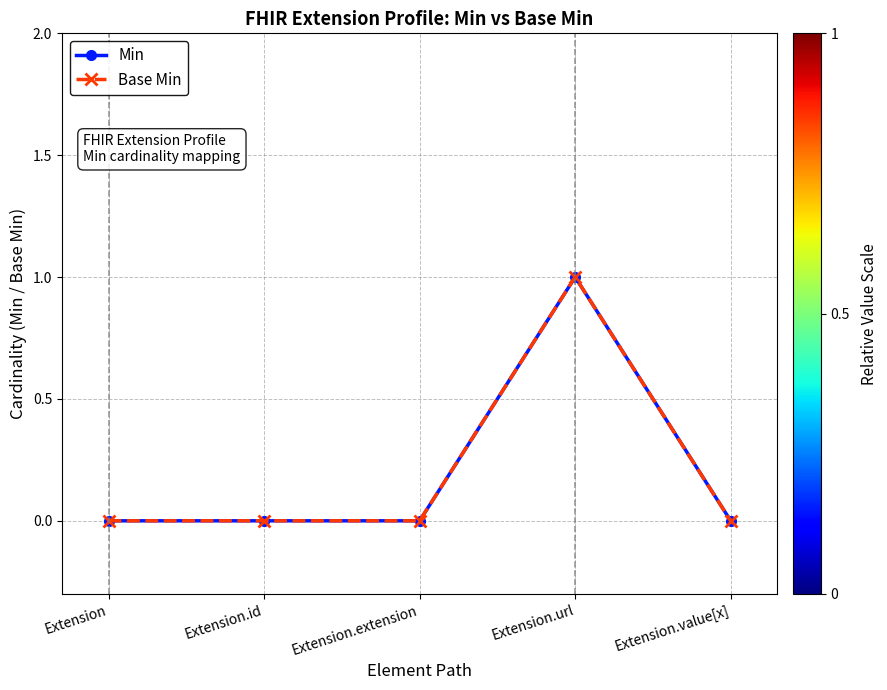

Is this an area chart (filled region under the line)?

No